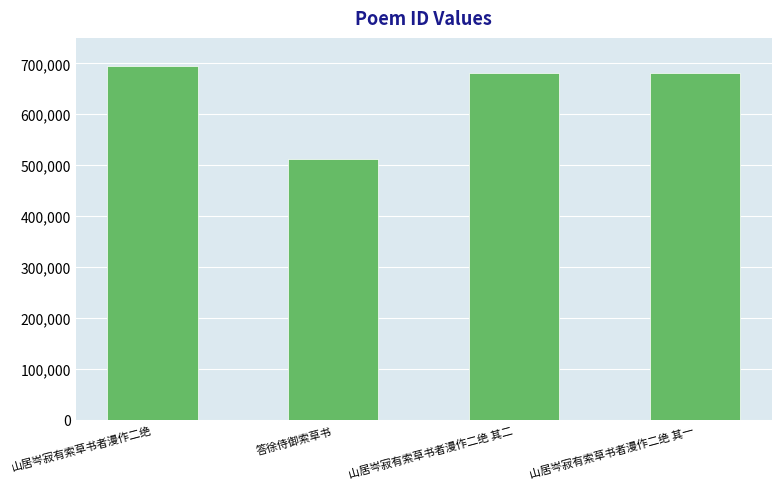

What is the value of the 1st bar from the left?

694660